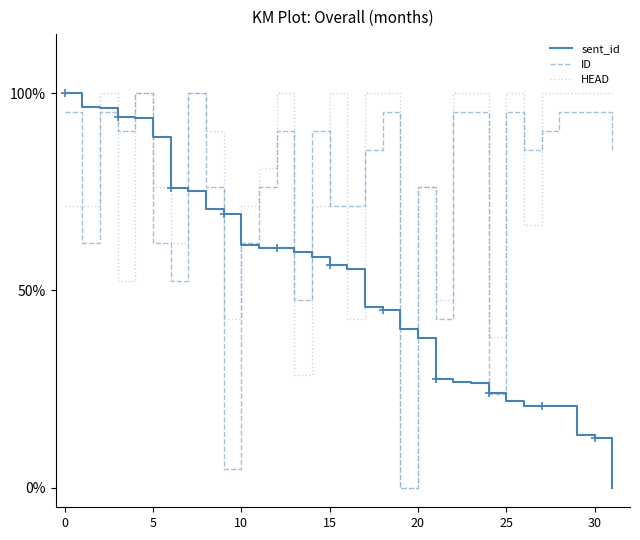

Reading left to right, transcribe all the data shown in this chart.

sent_id: 1.0	1.0	1.0	0.9	0.9	0.9	0.8	0.8	0.7	0.7	0.6	0.6	0.6	0.6	0.6	0.6	0.6	0.5	0.5	0.4	0.4	0.3	0.3	0.3	0.2	0.2	0.2	0.2	0.2	0.1	0.1	0.0
ID: 1.0	0.6	1.0	0.9	1.0	0.6	0.5	1.0	0.8	0.0	0.6	0.8	0.9	0.5	0.9	0.7	0.7	0.9	1.0	0.0	0.8	0.4	1.0	1.0	0.2	1.0	0.9	0.9	1.0	1.0	1.0	0.9
HEAD: 0.7	0.7	1.0	0.5	1.0	0.8	0.6	1.0	0.9	0.4	0.7	0.8	1.0	0.3	0.7	1.0	0.4	1.0	1.0	0.0	0.8	0.5	1.0	1.0	0.4	1.0	0.7	1.0	1.0	1.0	1.0	1.0